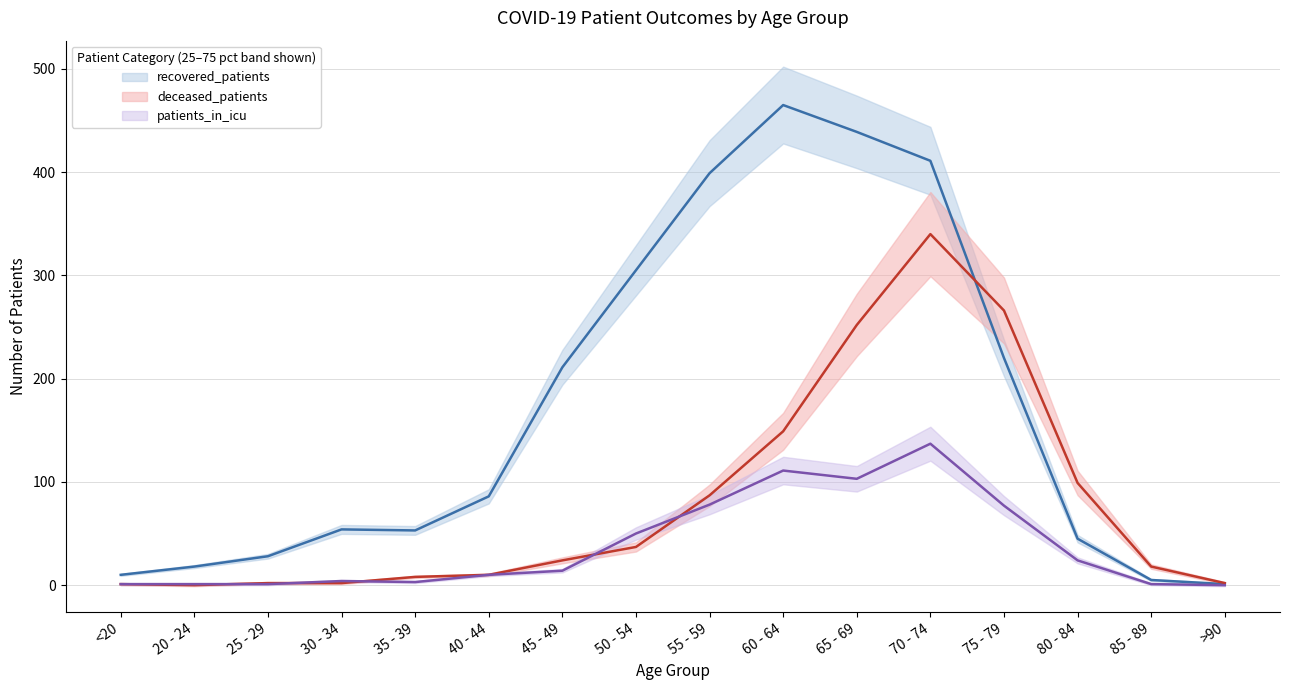

What is the label of the 3rd point from the left?

25 - 29